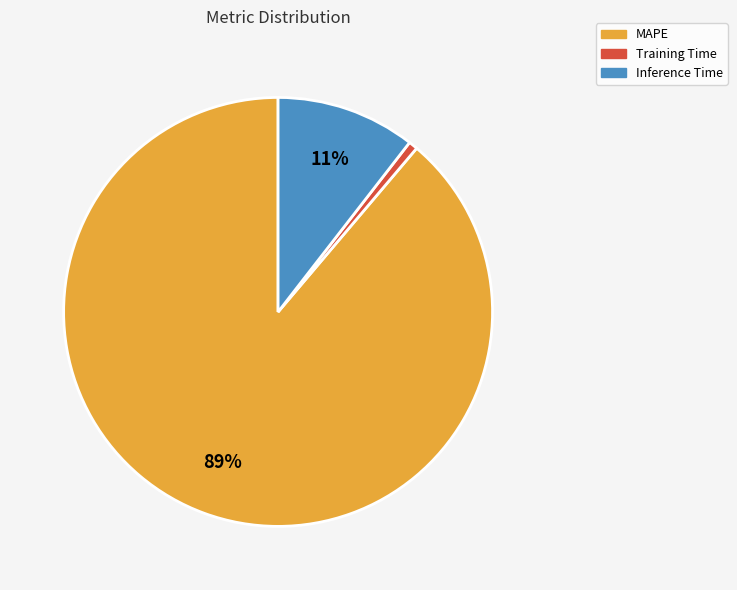

Is it true that MAPE is 89% of the pie?

True